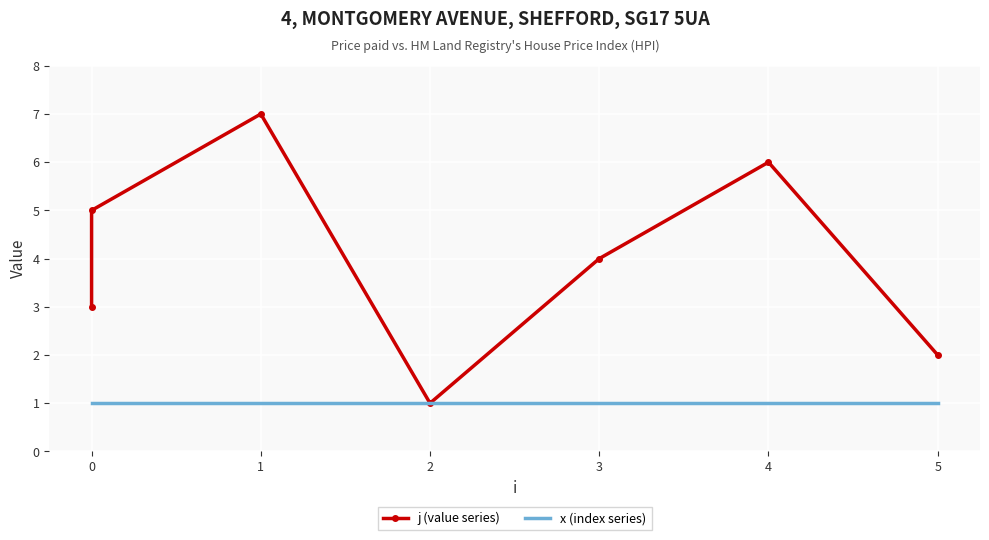

What is the spread (max minus min) of values at 0?

2